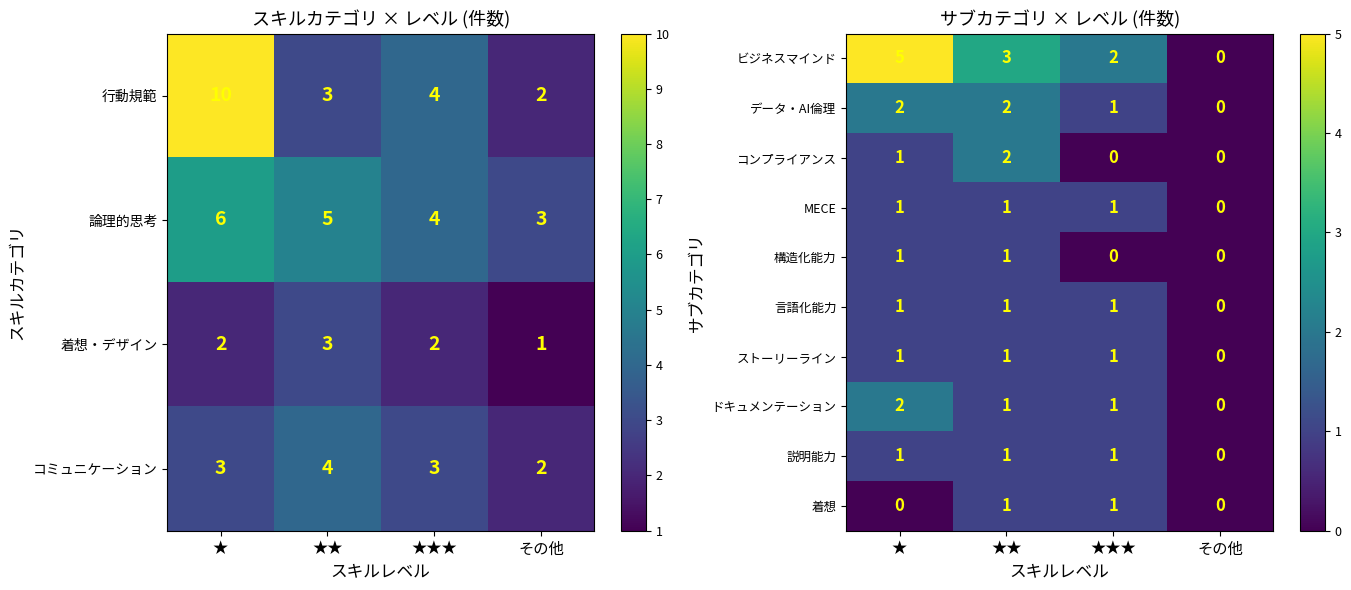

Is the value of ドキュメンテーション at ★★ greater than the value of ビジネスマインド at ★★?

No